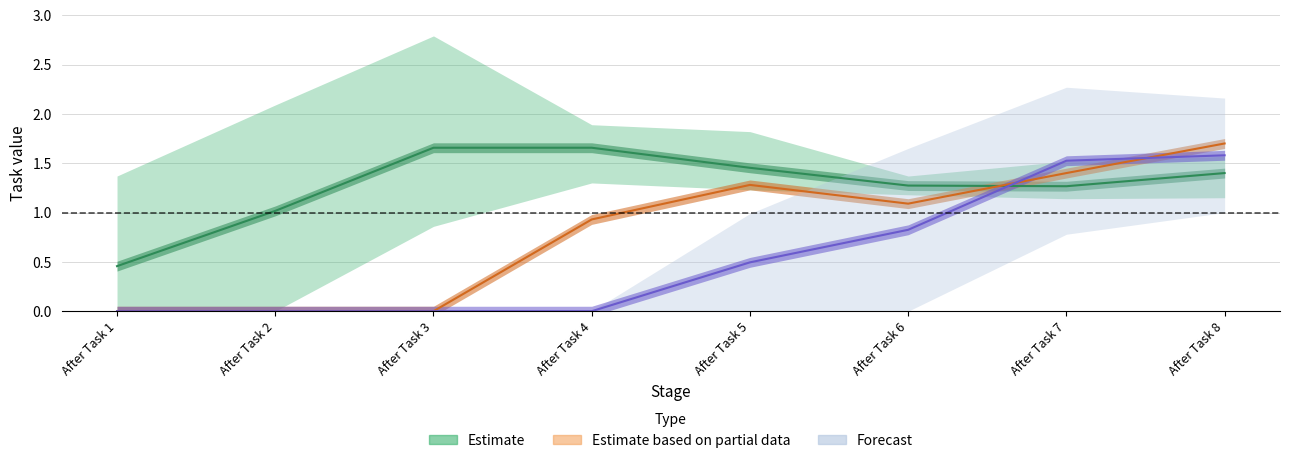

How many Task 3 values are between 0 and 1?

3